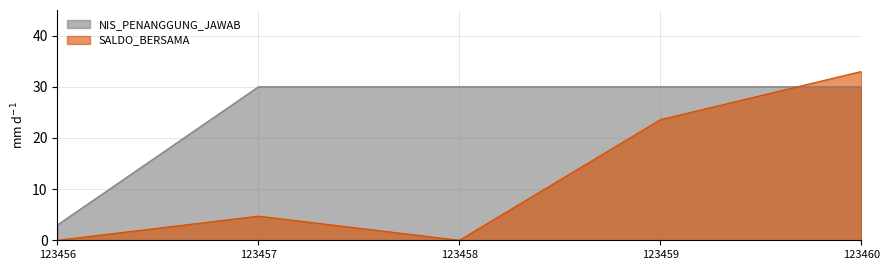

What is the spread (max minus min) of values at 123459?

6.4